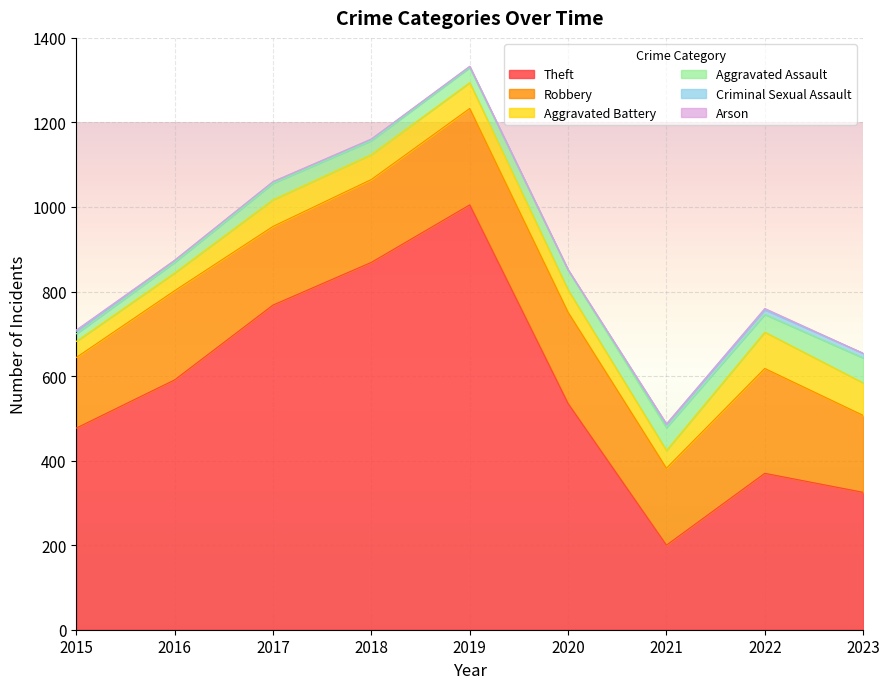

True or false: Criminal Sexual Assault and Arson intersect in this chart.

True